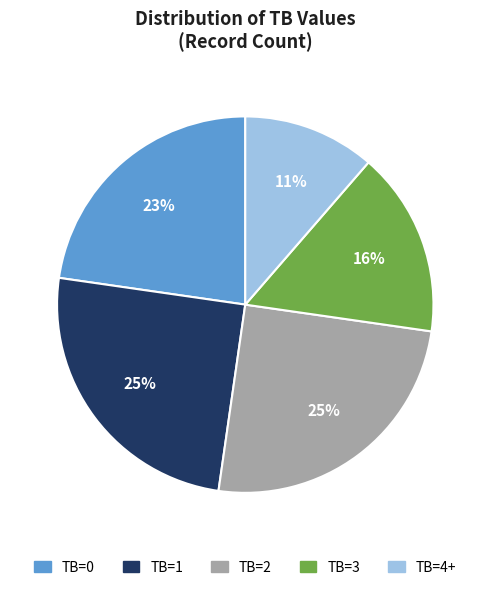

True or false: TB=3 accounts for 2% of the total.

False